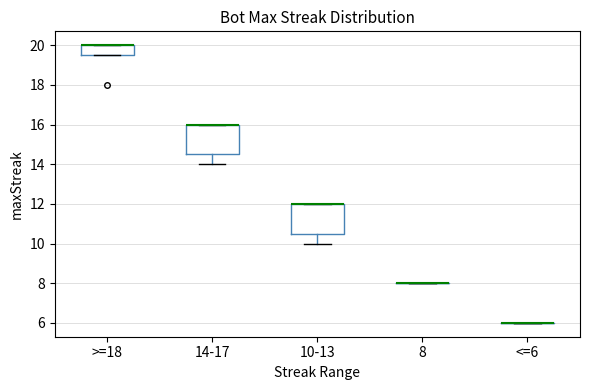

Reading left to right, transcribe this box plot: for each box, give where its median line is, the range the box spans, and where its two whiskers end, as read against the y-axis. The values are not printed on the chart, so give them approximately, as read against the axis.

>=18: median 20.0 (drawn on the box's upper edge), box 19.6 to 20.0, whiskers 19.6 to 20.0
14-17: median 16.0 (drawn on the box's upper edge), box 14.6 to 16.0, whiskers 14.0 to 16.0
10-13: median 12.0 (drawn on the box's upper edge), box 10.6 to 12.0, whiskers 10.0 to 12.0
8: box collapsed to a line at 8.0, whiskers 8.0 to 8.0
<=6: box collapsed to a line at 6.0, whiskers 6.0 to 6.0